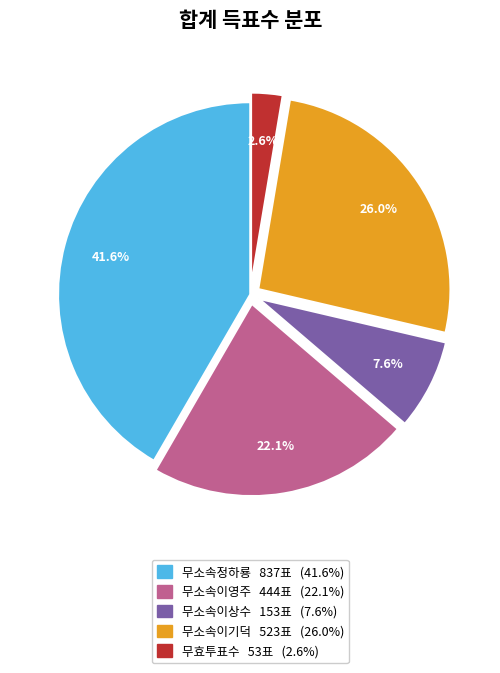

Is there a majority slice in this chart?

No